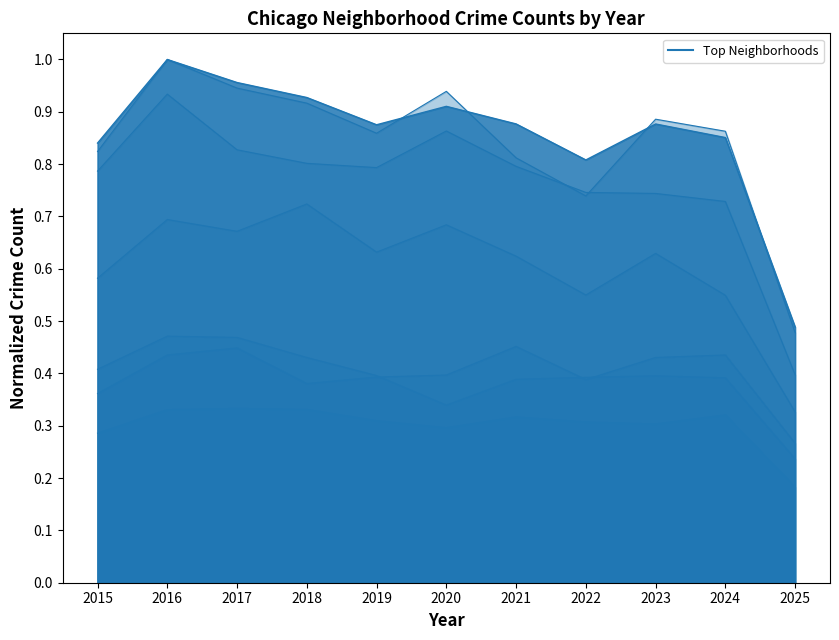

How many series are shown in this chart?

6